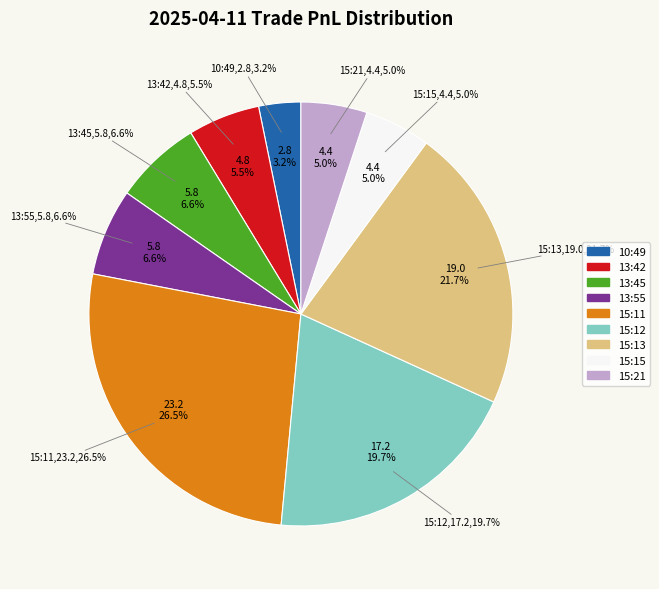

Is the sum of 15:11 and 15:21 greater than half?

No